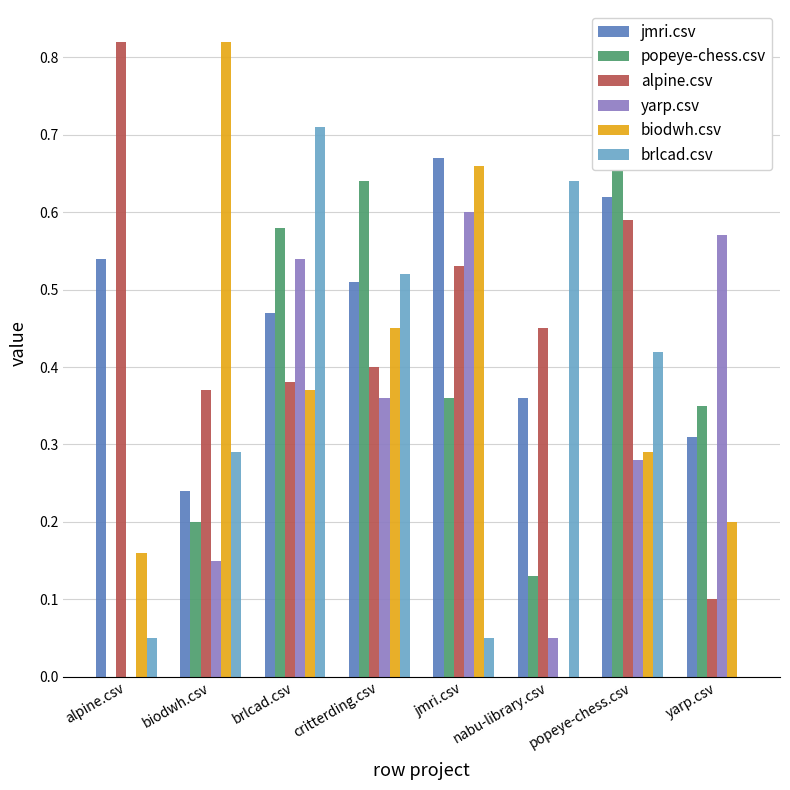

Which series has the largest total across all categories?

jmri.csv